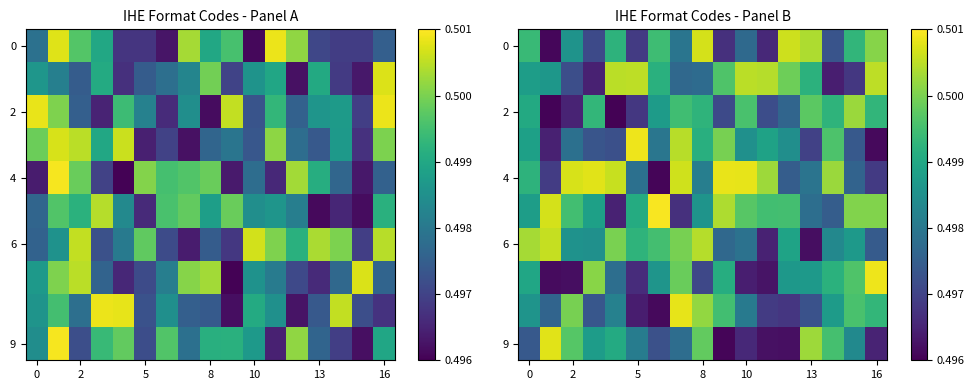

Is it true that 4 equals 0.5 at 8?

True